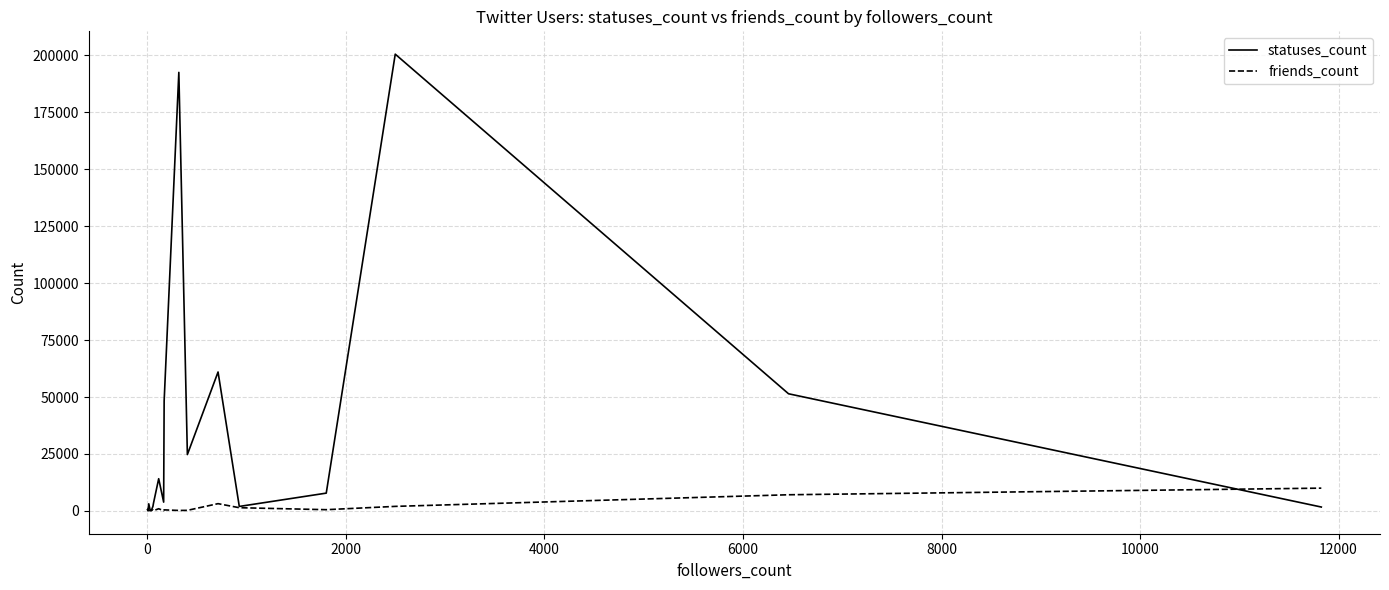

How many intersections are there between statuses_count and friends_count?

5